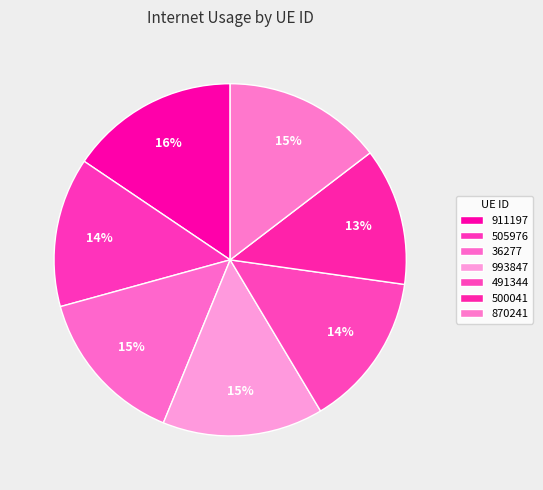

Count the number of slices in the pie.

7